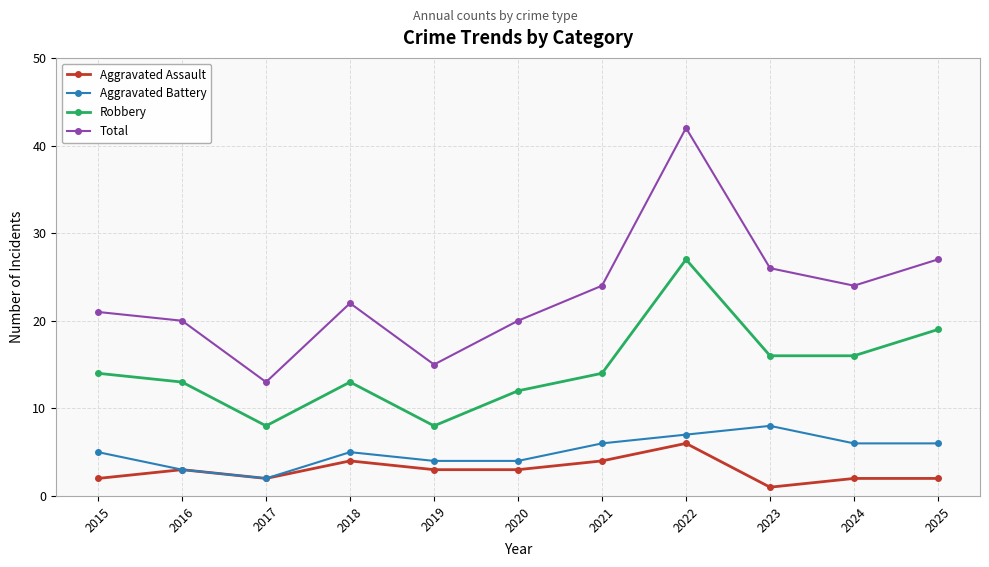

At how many categories does at least one series exceed 11?

11